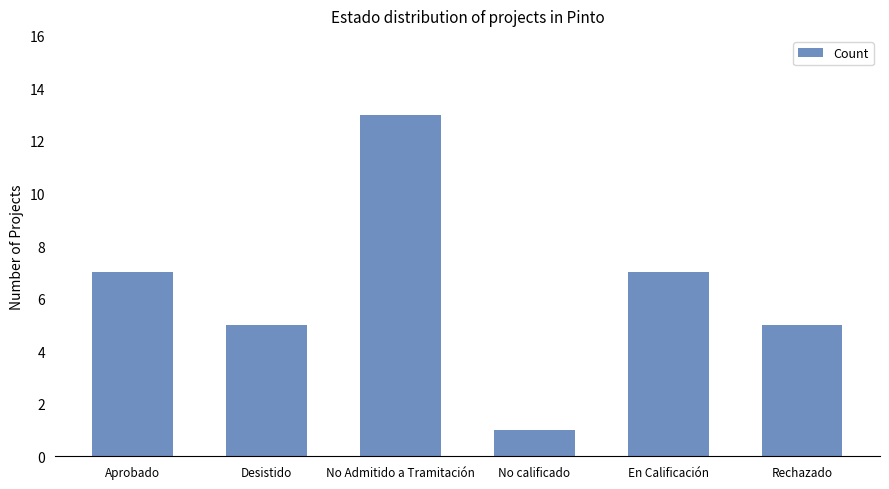

What is the difference between the second highest and second lowest values?

2